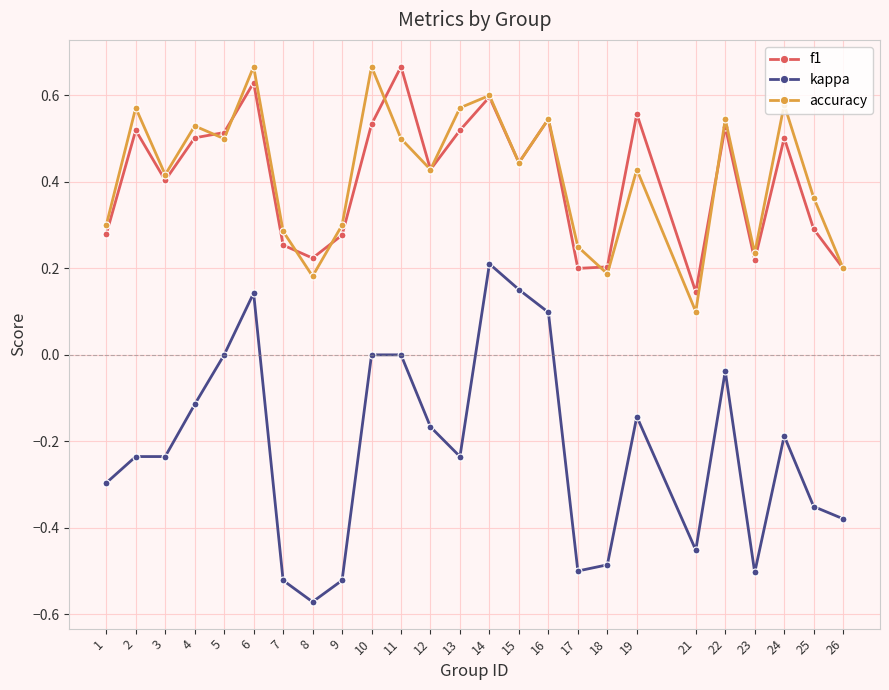

Which series has the largest range (max minus min)?

kappa